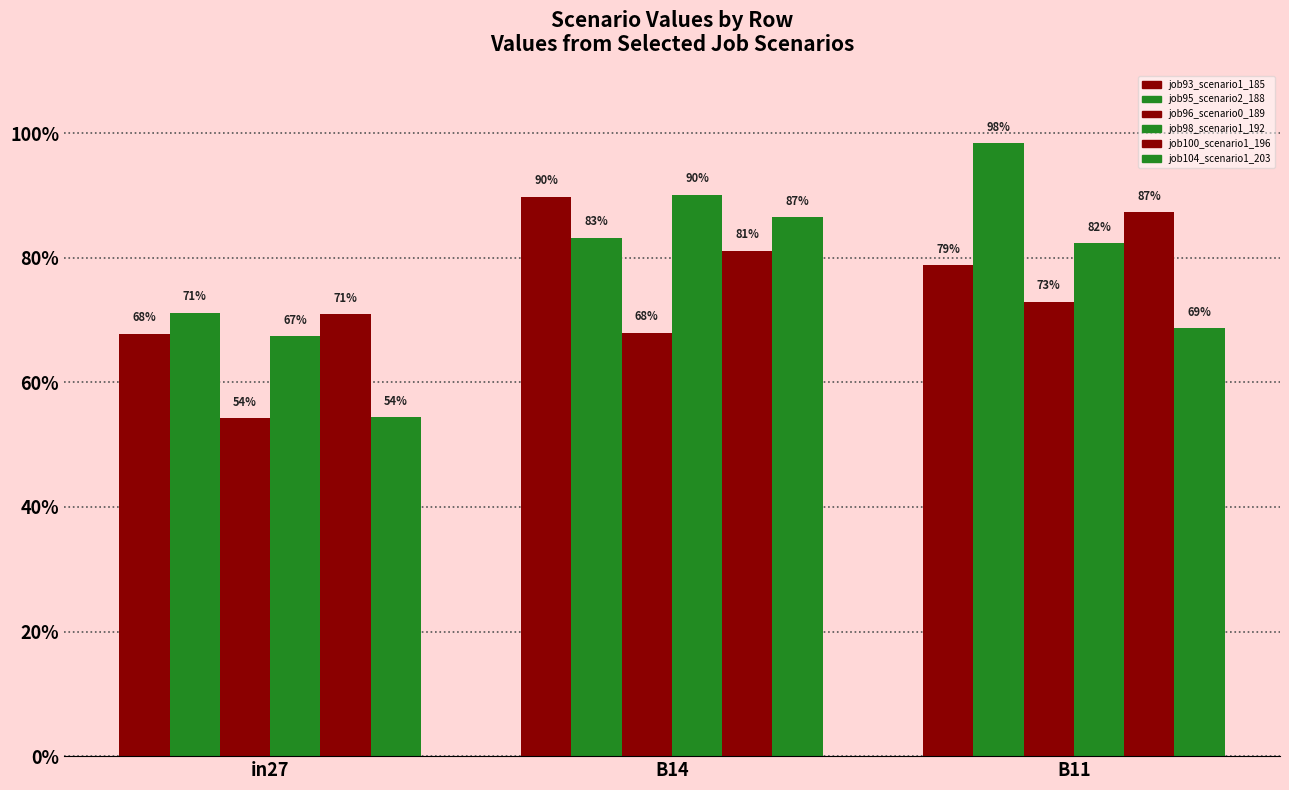

Reading left to right, transcribe all the data shown in this chart.

job93_scenario1_185: 0.7	0.9	0.8
job95_scenario2_188: 0.7	0.8	1.0
job96_scenario0_189: 0.5	0.7	0.7
job98_scenario1_192: 0.7	0.9	0.8
job100_scenario1_196: 0.7	0.8	0.9
job104_scenario1_203: 0.5	0.9	0.7